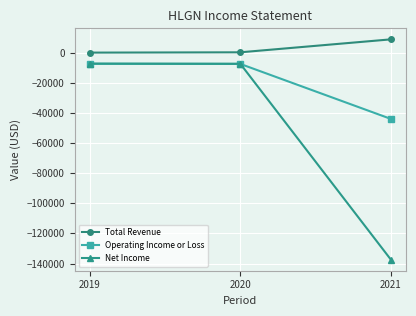

Which series has the largest range (max minus min)?

Net Income